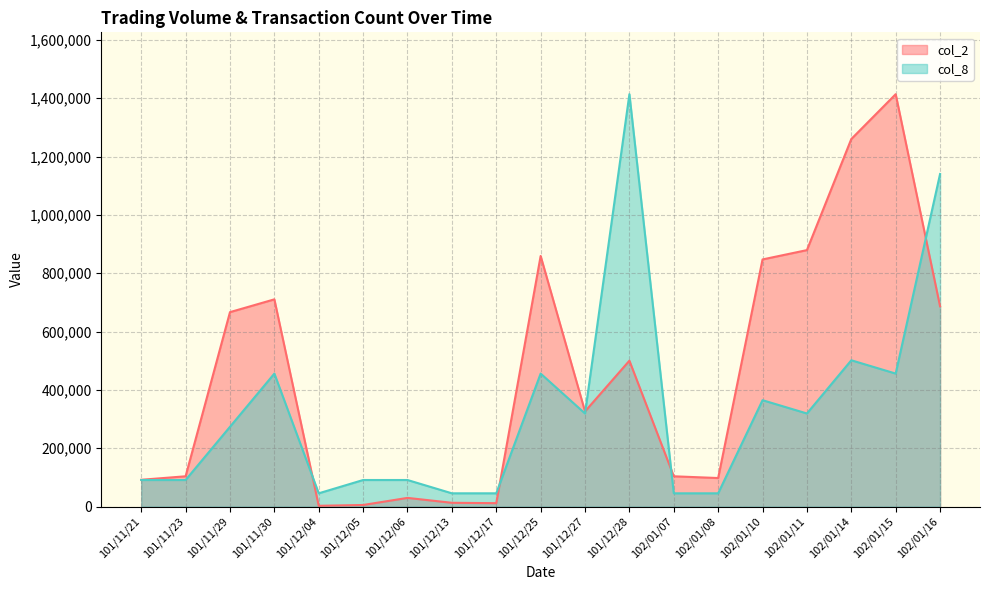

What is the sum of the col_2 values at 101/11/30 and 101/12/27?

1037000.0